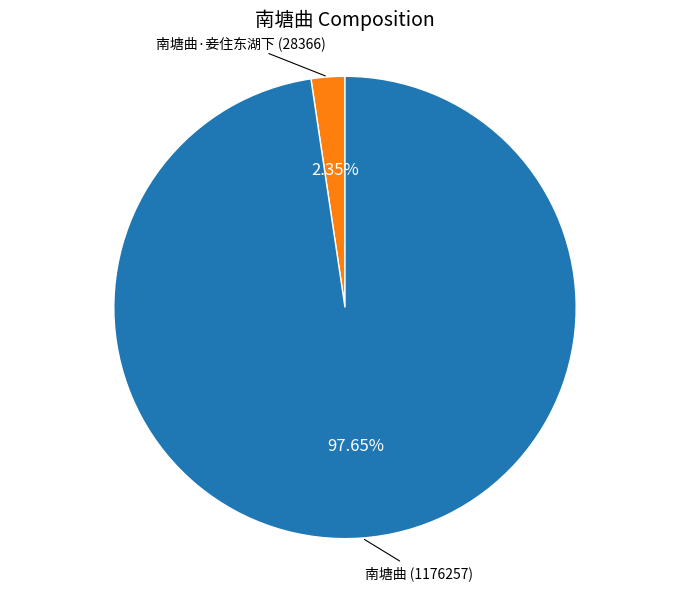

To the nearest percent, what percentage of the pie is 南塘曲·妾住东湖下?

2%